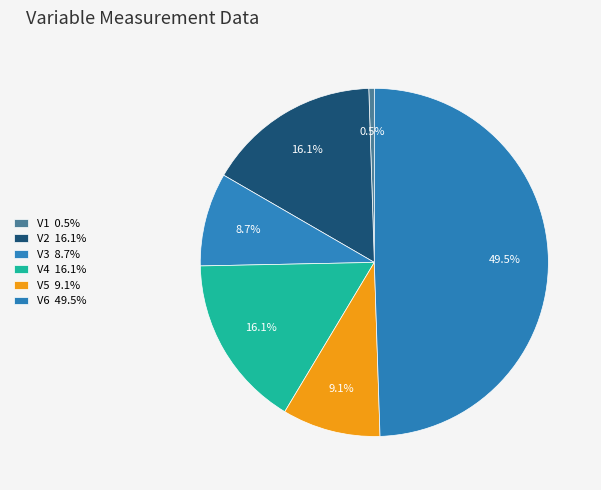

Which has a higher value, V2 or V6?

V6